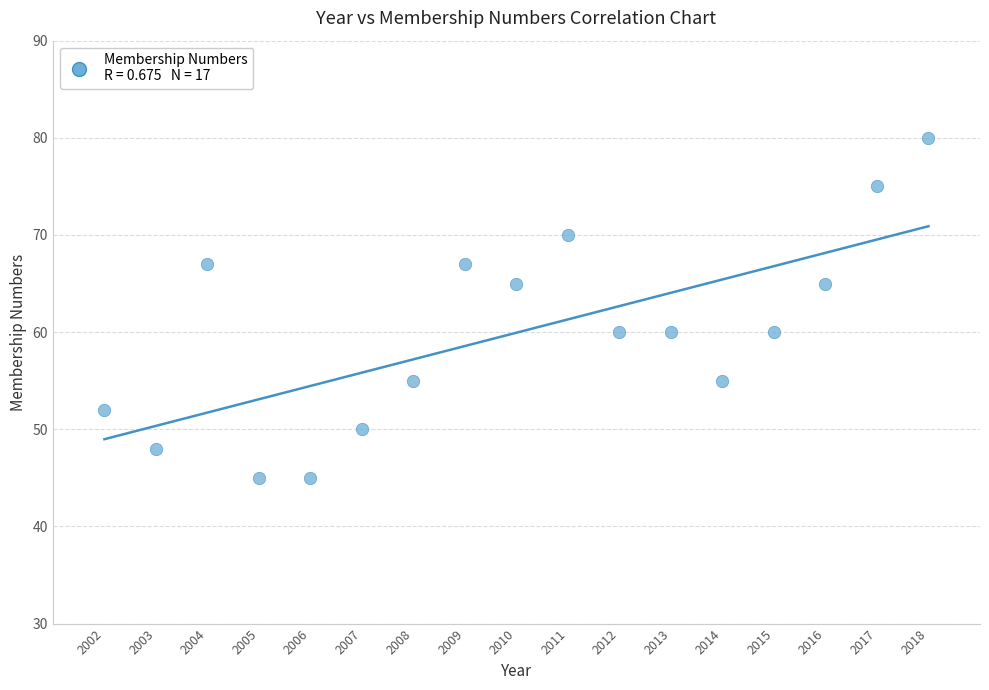

What is the range of X values (max minus min)?

16